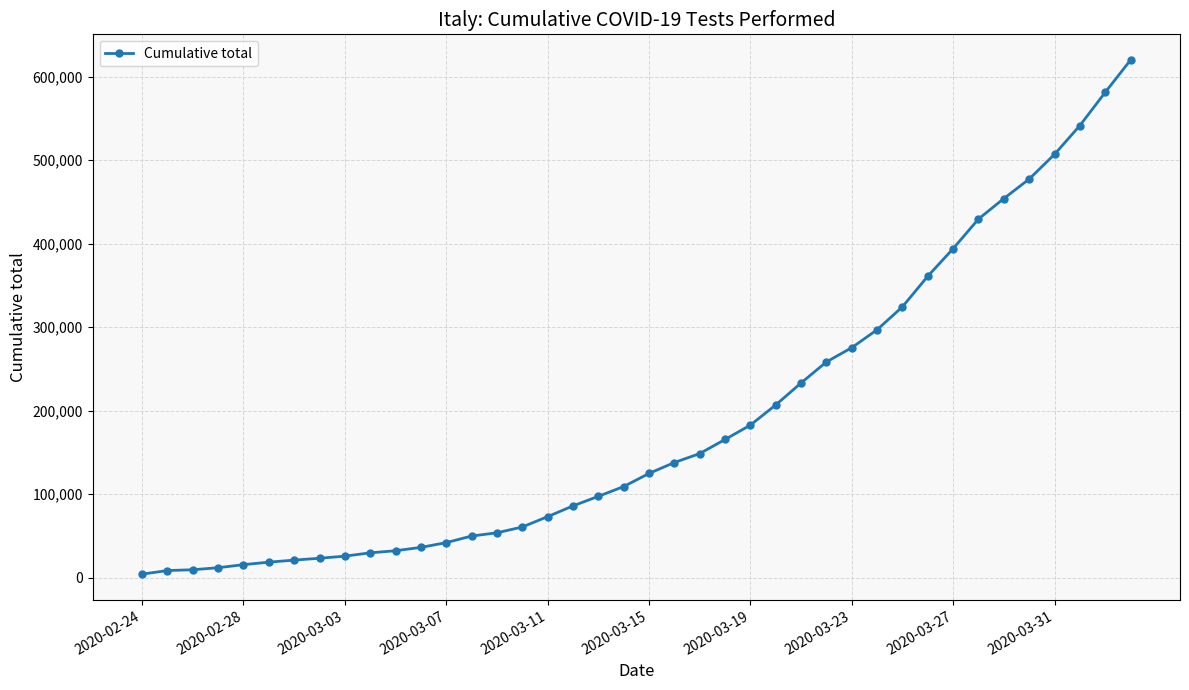

What is the sum of all values?

7530948